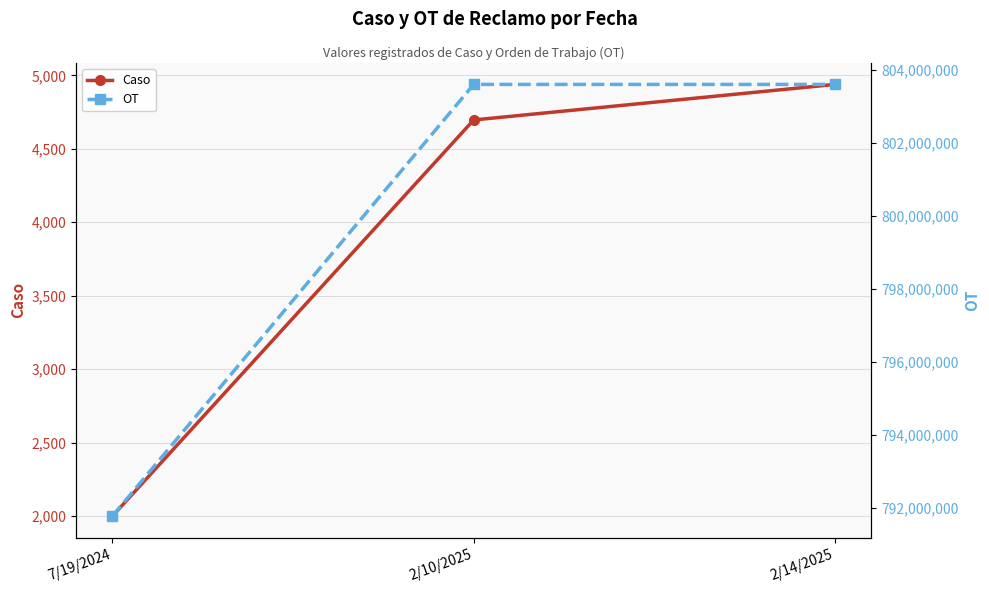

Is the value of OT at 7/19/2024 greater than the value of Caso at 7/19/2024?

Yes